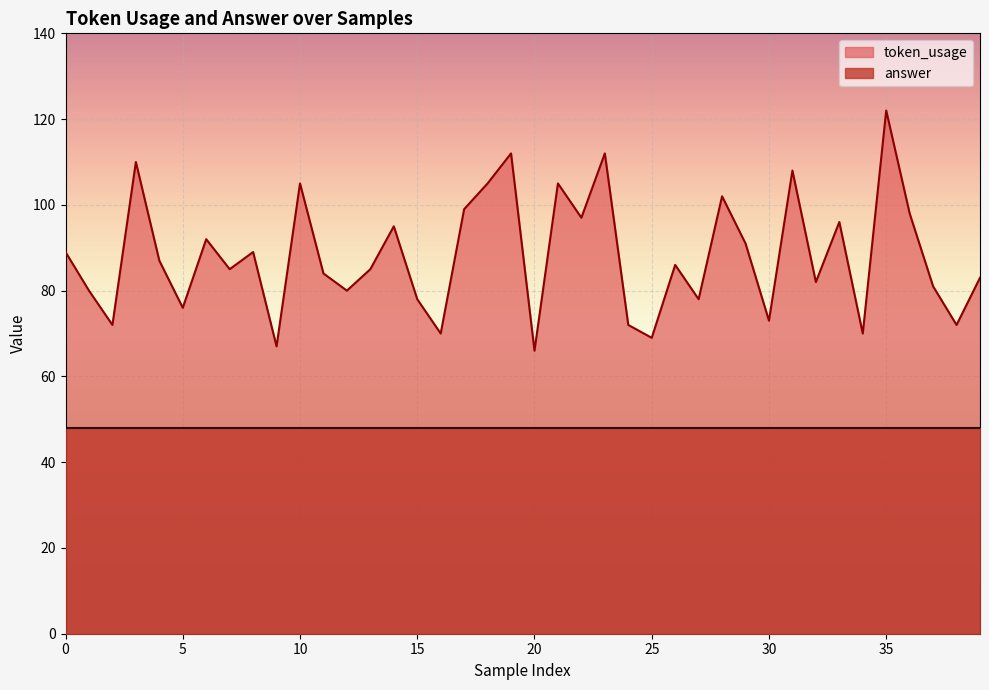

What is the difference between the maximum and minimum values?

56